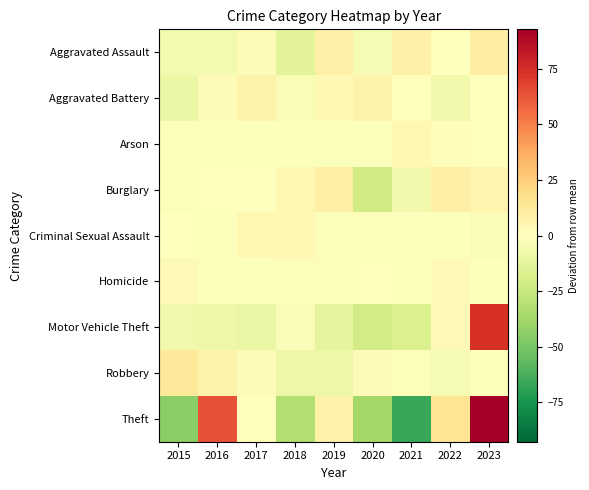

At 2016, list the series in order from smallest to largest.

Motor Vehicle Theft, Aggravated Assault, Criminal Sexual Assault, Arson, Homicide, Burglary, Aggravated Battery, Robbery, Theft